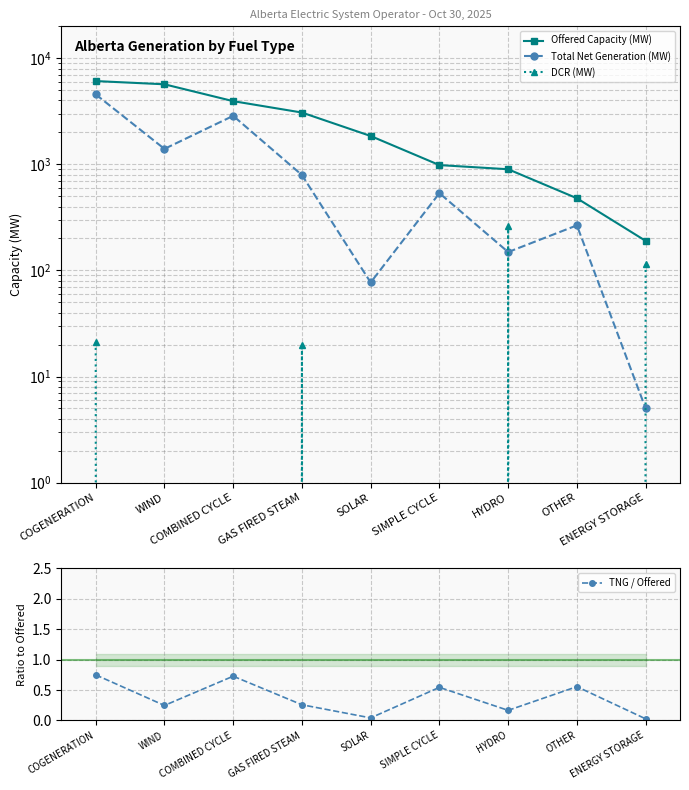

Which label corresponds to the largest value in the chart?

COGENERATION